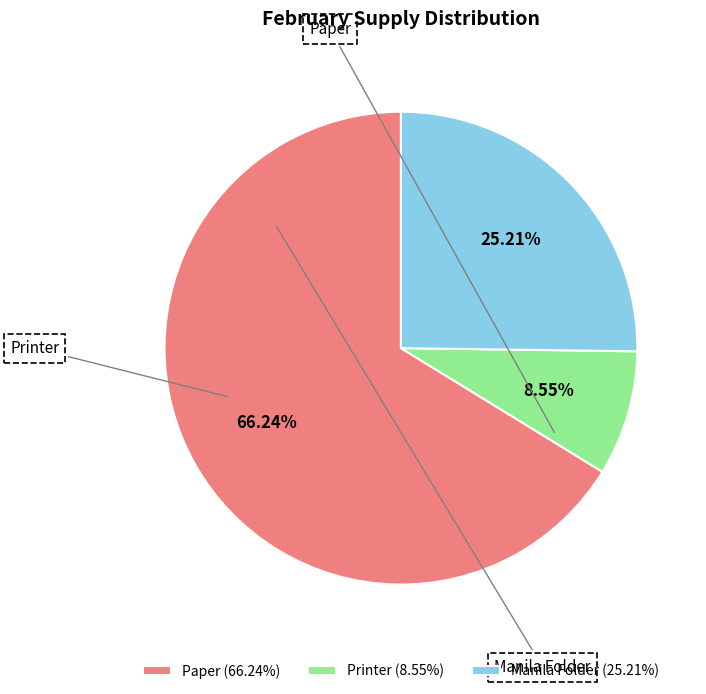

To the nearest percent, what portion does Paper represent?

66%